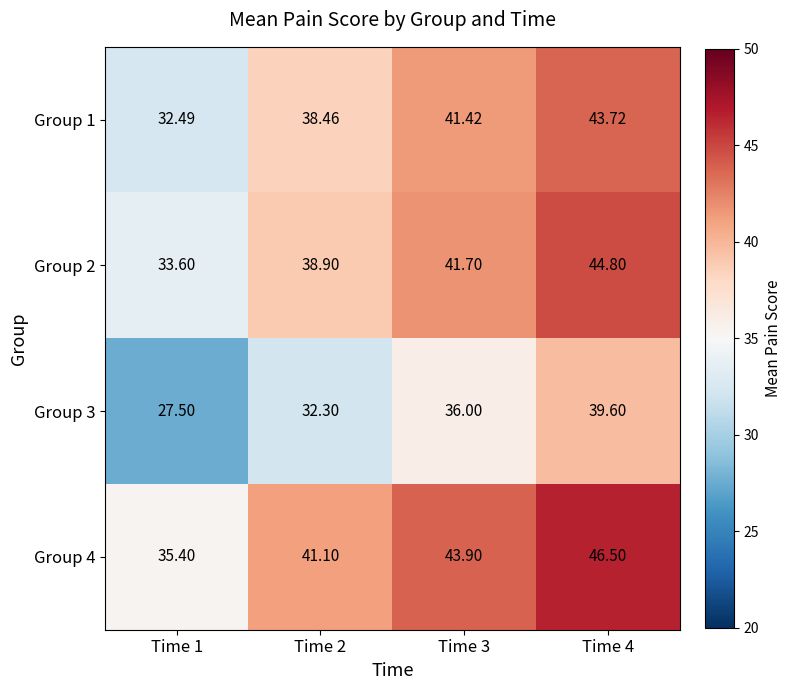

Count the number of categories in the chart.

4